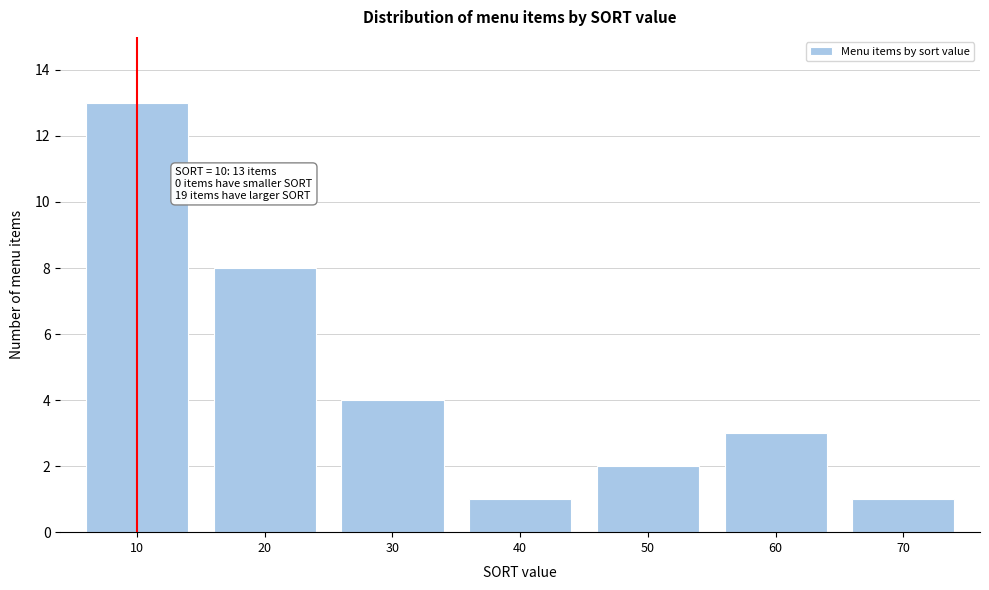

Which range on the x-axis has the tallest bar?

5 to 15